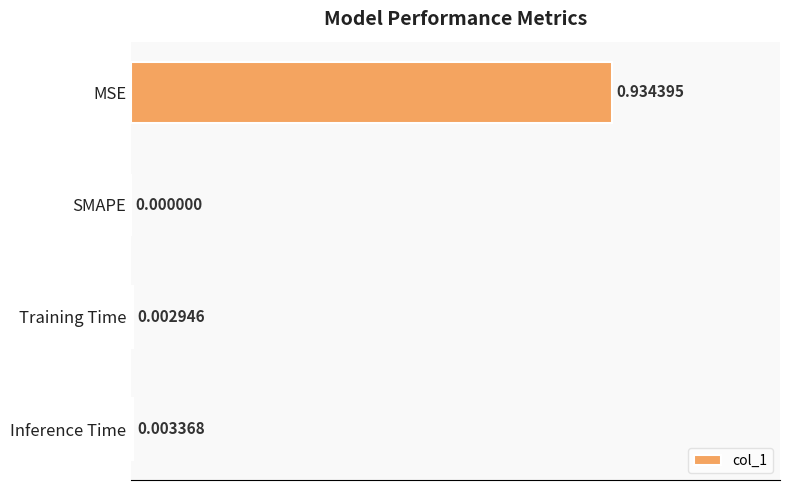

What is the change in value from MSE to SMAPE?

-0.9